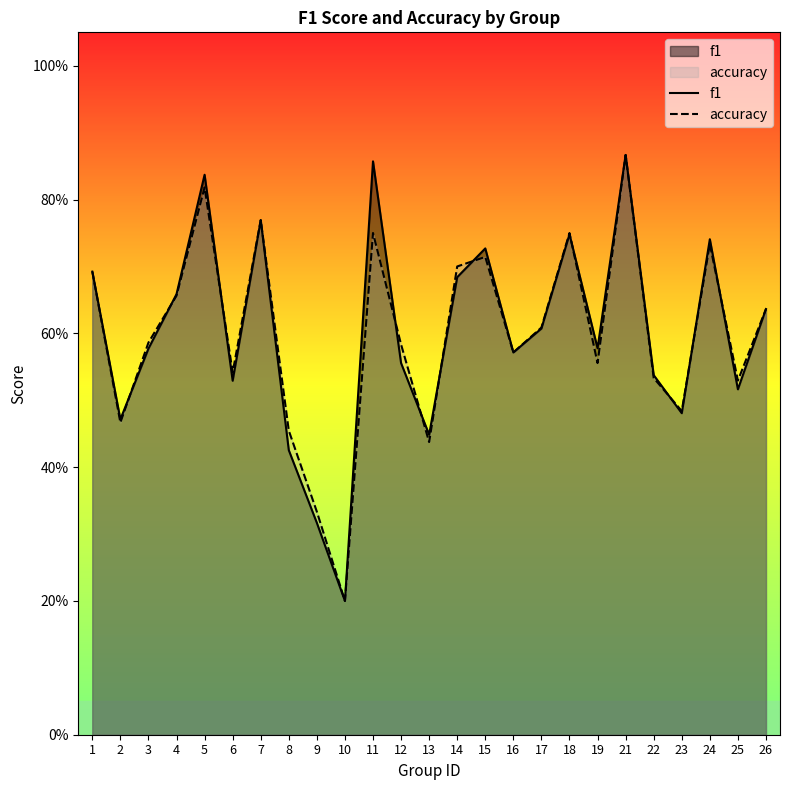

Is it true that f1 equals 0.2 at 9?

False